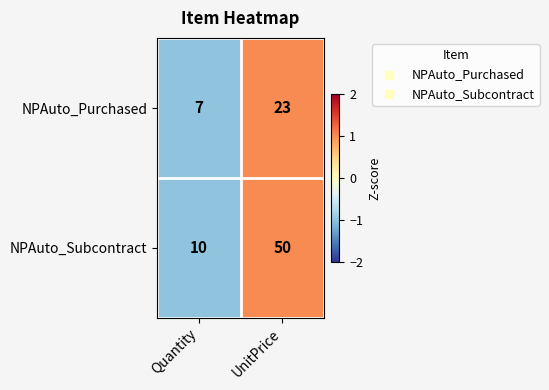

Read the NPAuto_Subcontract value at UnitPrice.

50